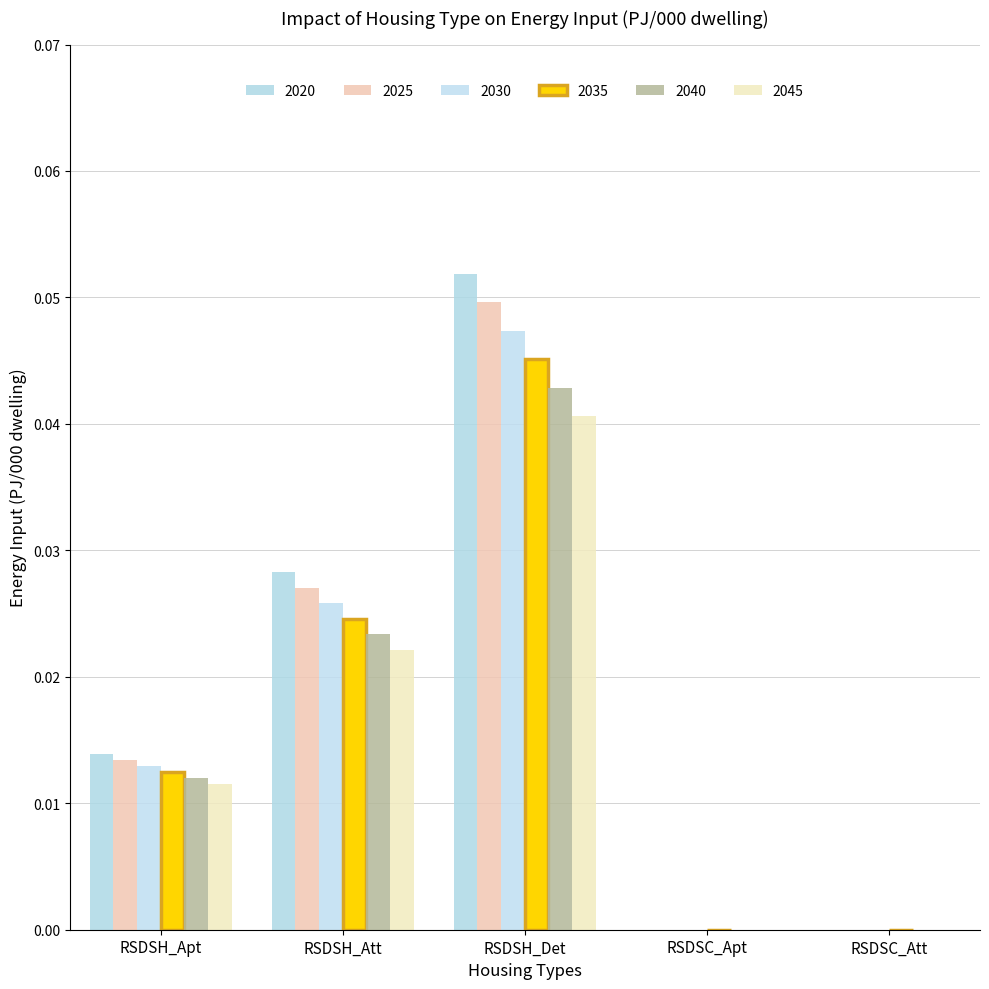

At how many categories does at least one series exceed 0?

3